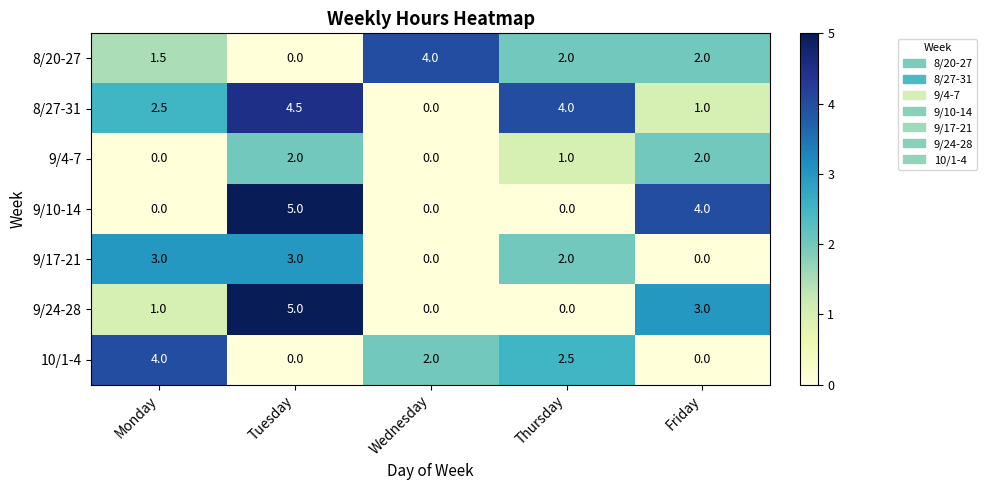

Read the 8/27-31 value at Monday.

2.5